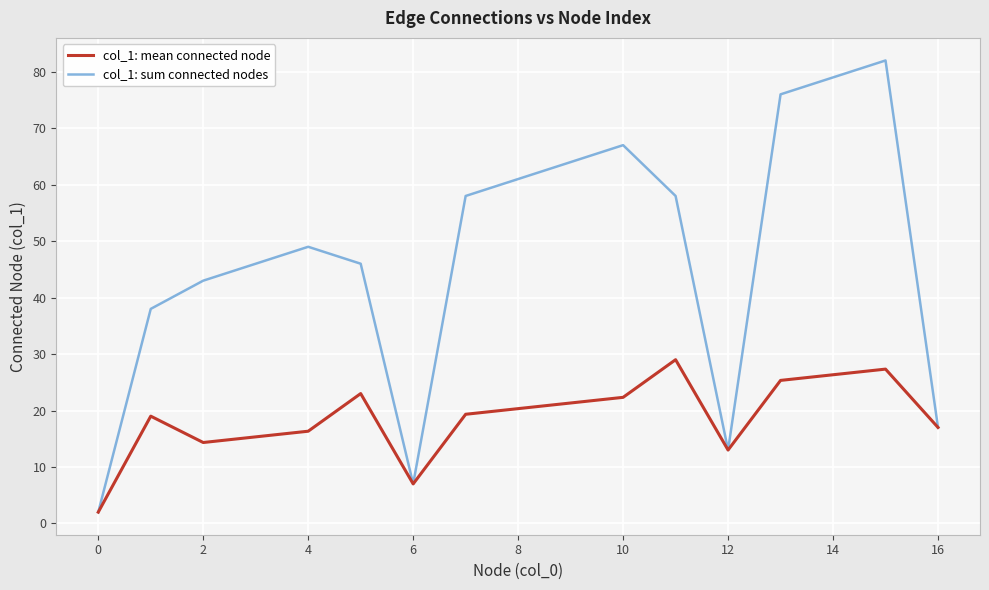

Is this an area chart (filled region under the line)?

No